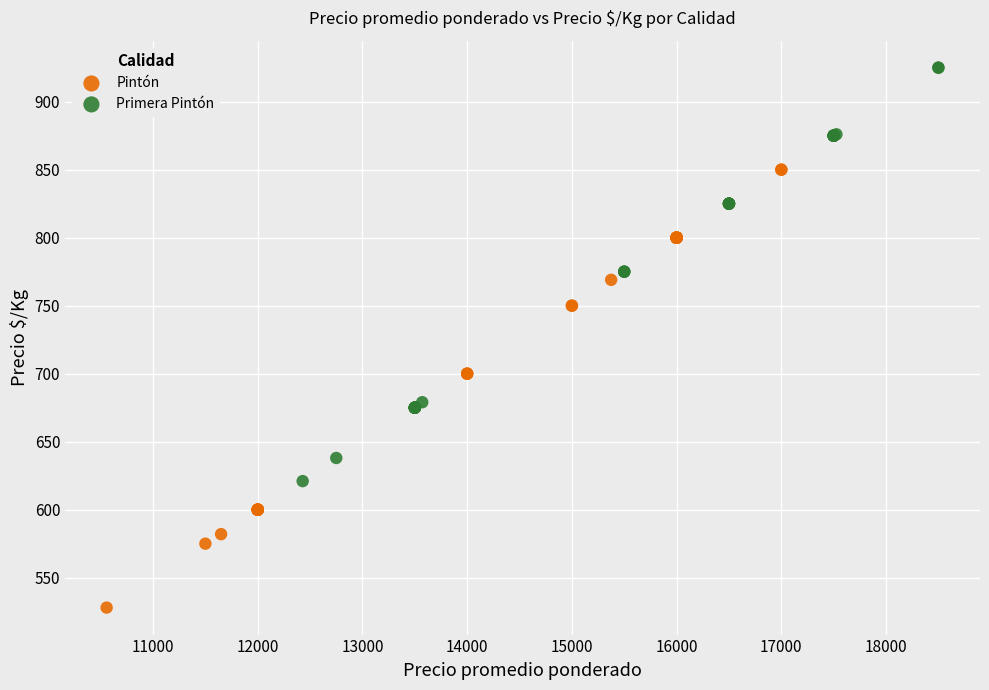

Which series contains the lowest Y value?

Pintón